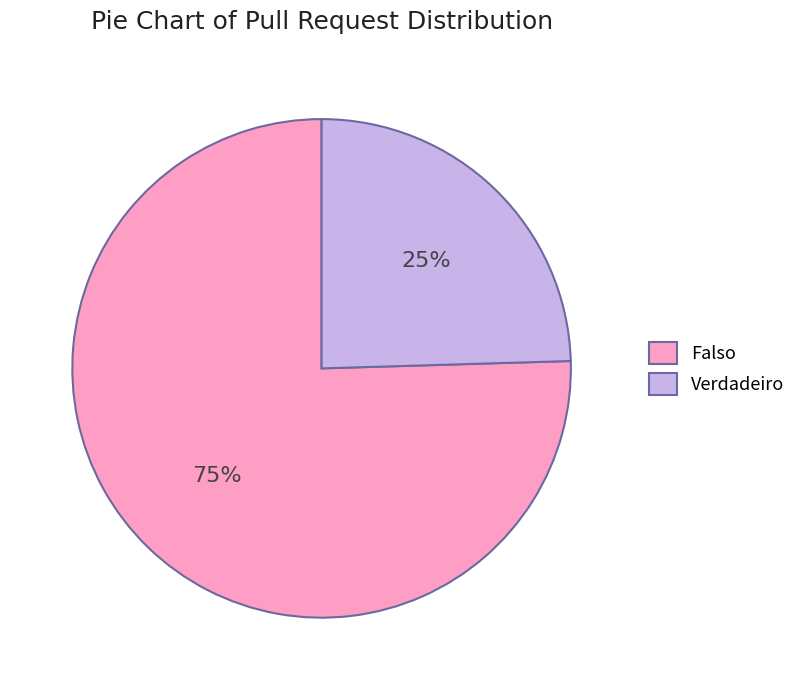

What percentage is the Verdadeiro slice, to the nearest percent?

25%